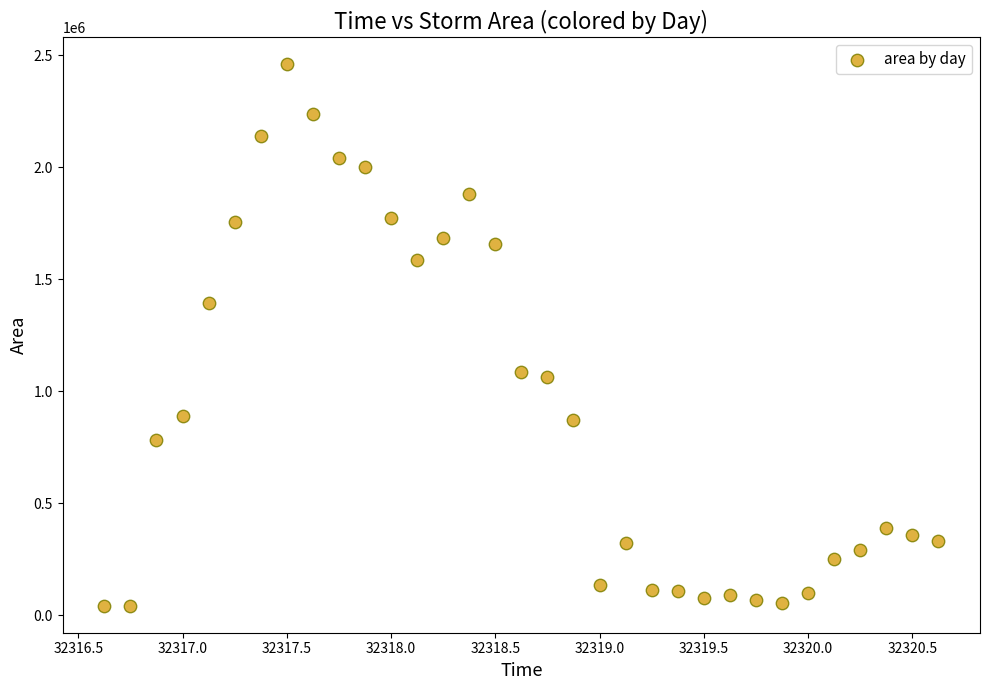

What is the range of Y values (max minus min)?

2416875